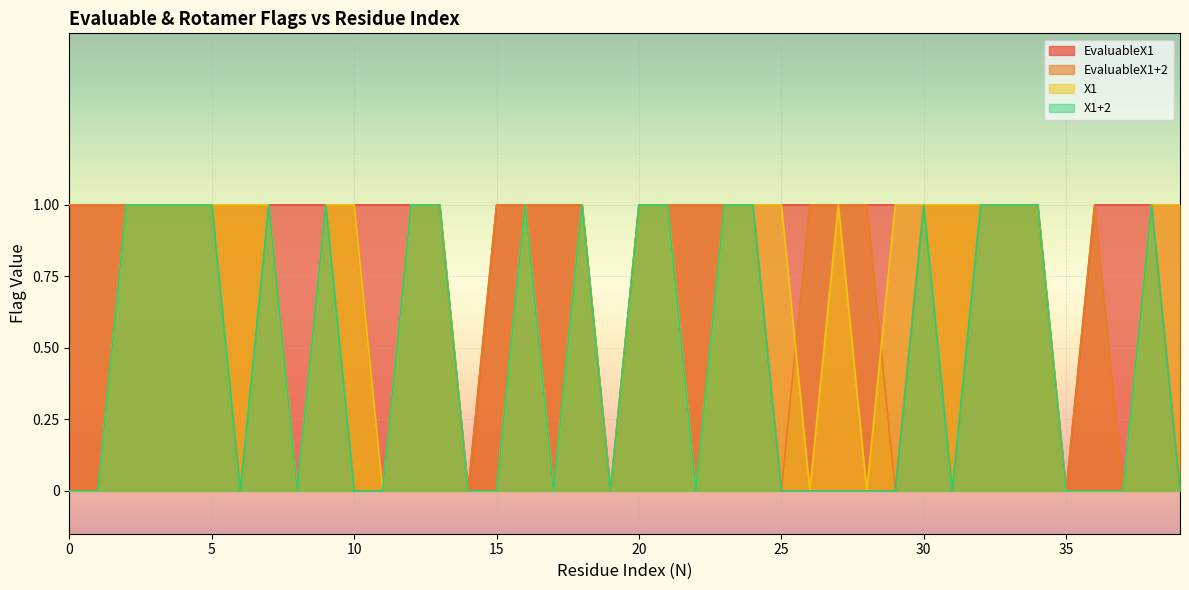

How many data points in EvaluableX1+2 are less than 1?

9